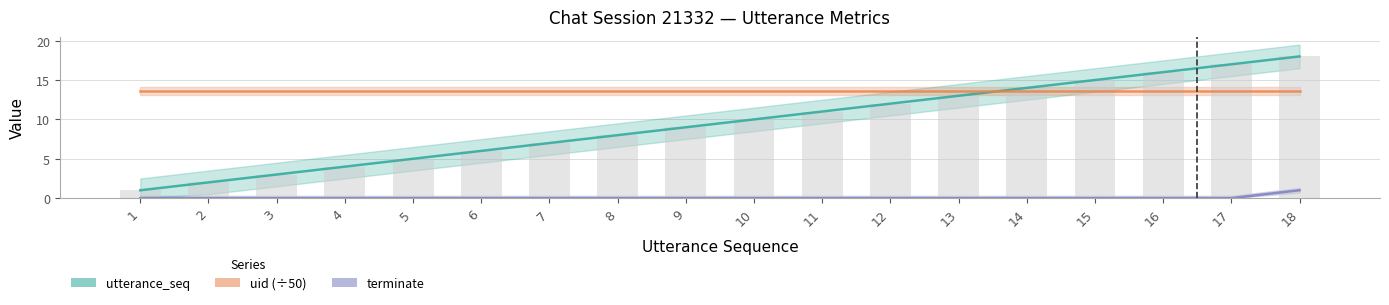

Which label corresponds to the largest value in the chart?

18